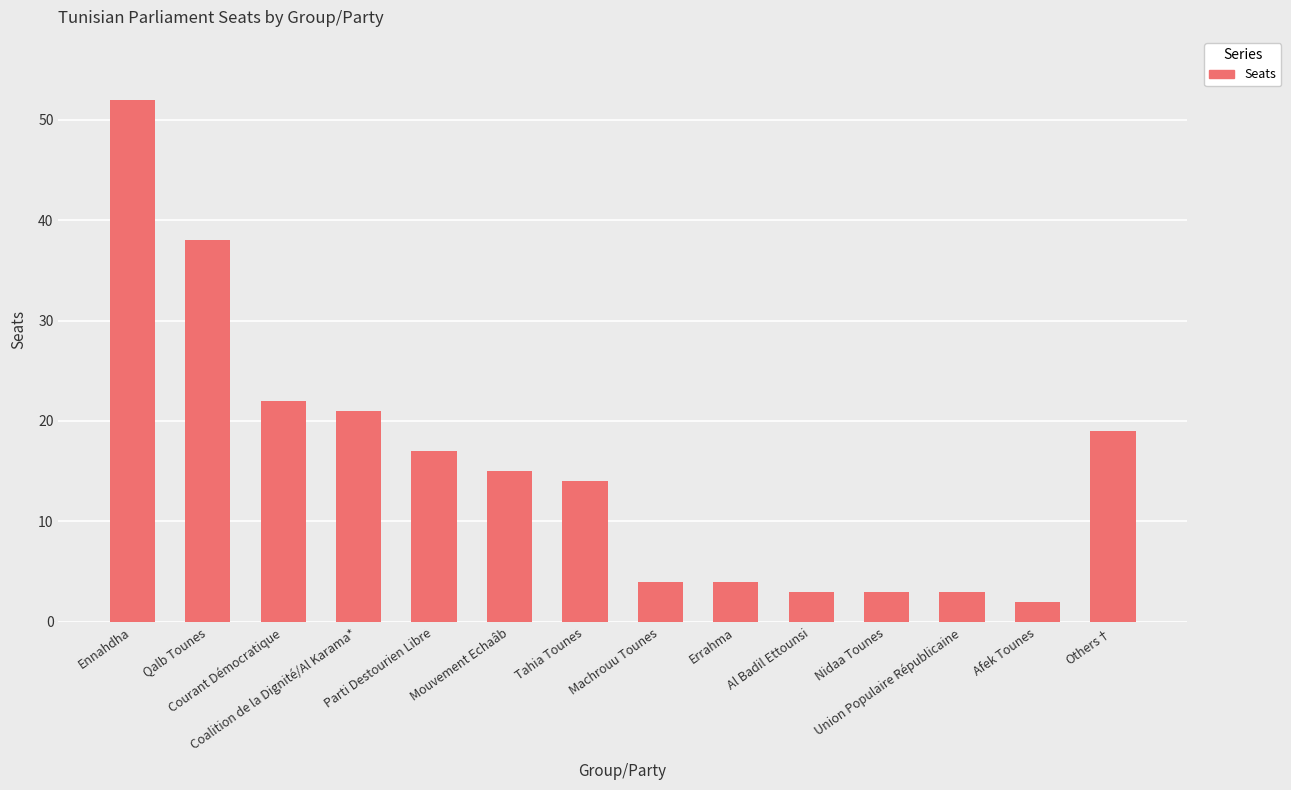

What is the sum of the values at Mouvement Echaâb and Al Badil Ettounsi?

18